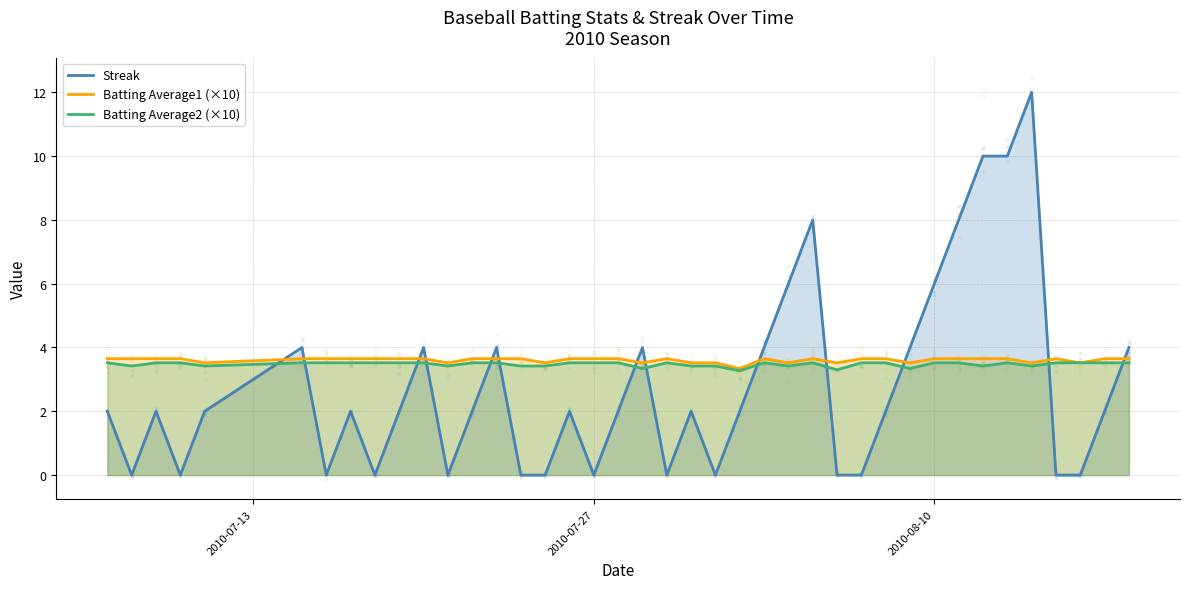

What are all the series names shown in the legend?

Streak, Batting Average1 (×10), Batting Average2 (×10)